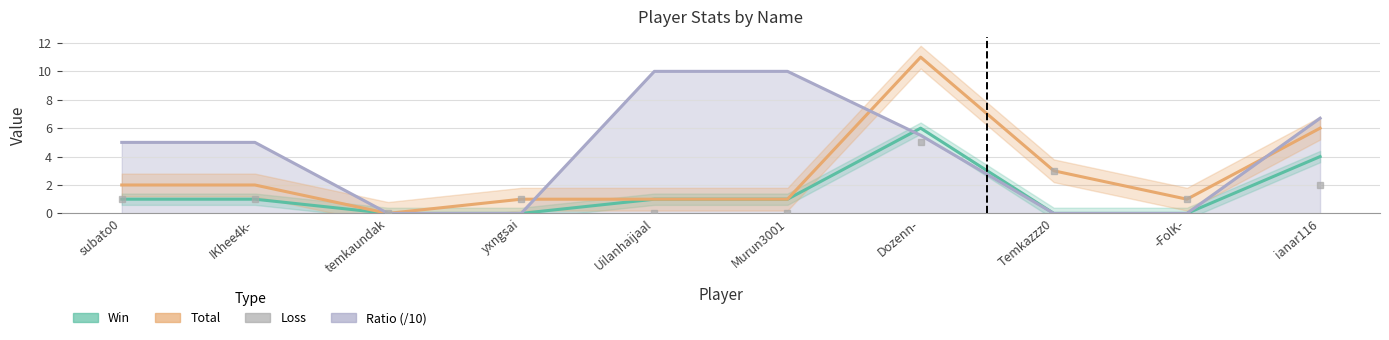

How many positive values does the Loss series have?

7